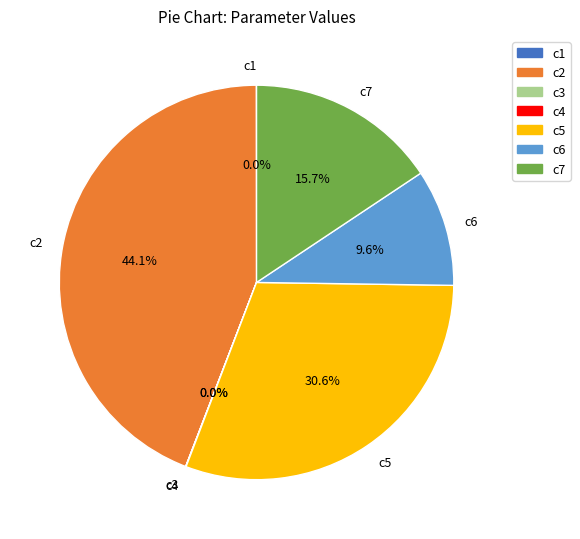

Is c7 the majority of the pie?

No